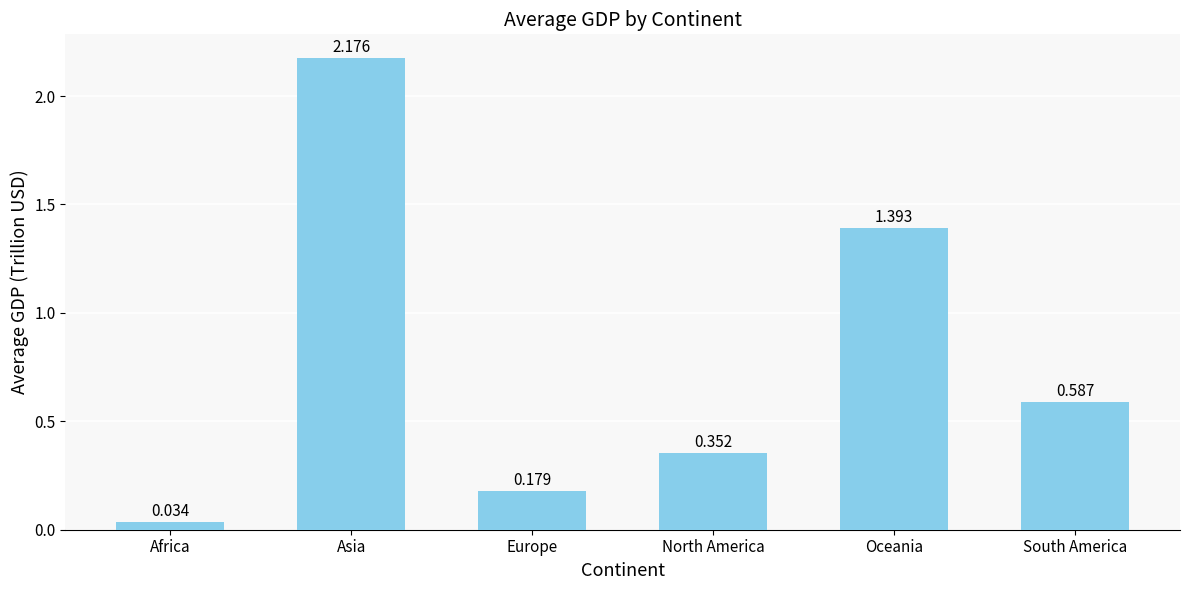

At which category does the chart reach its peak across all series?

Asia